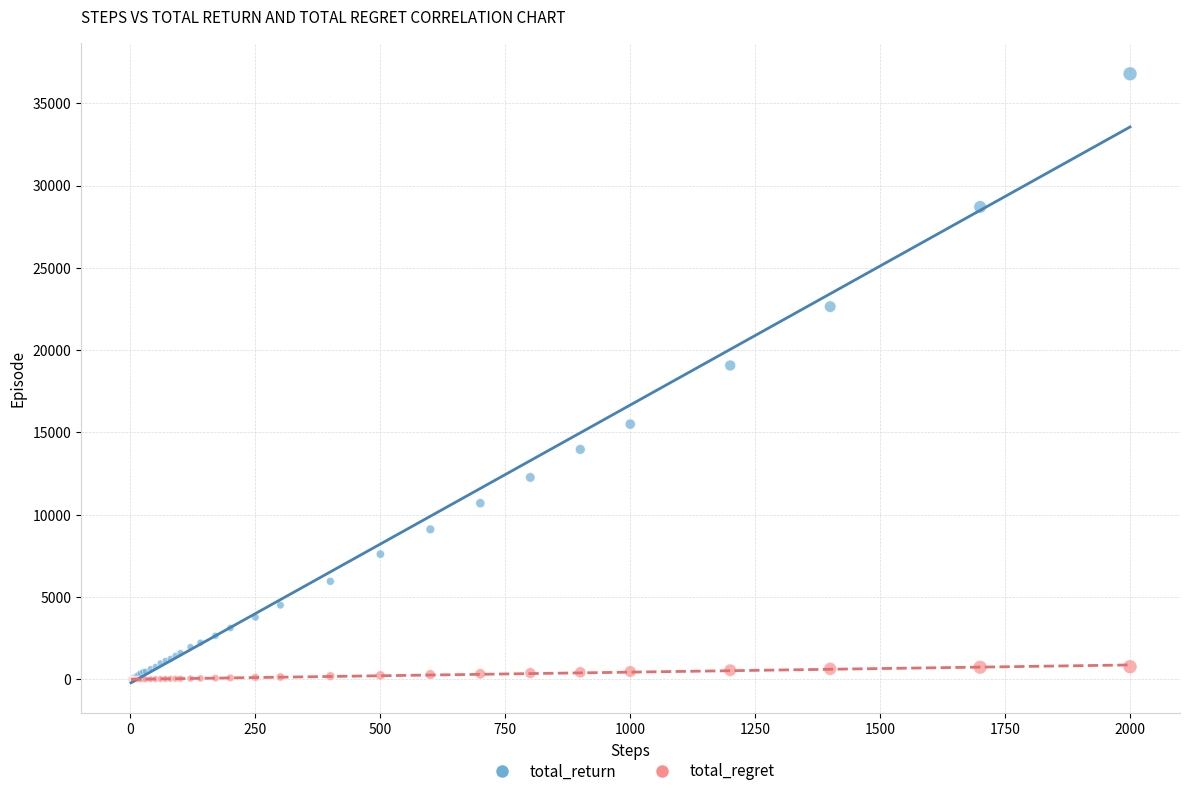

Across all series, what Y value is closest to 18391?

19068.0